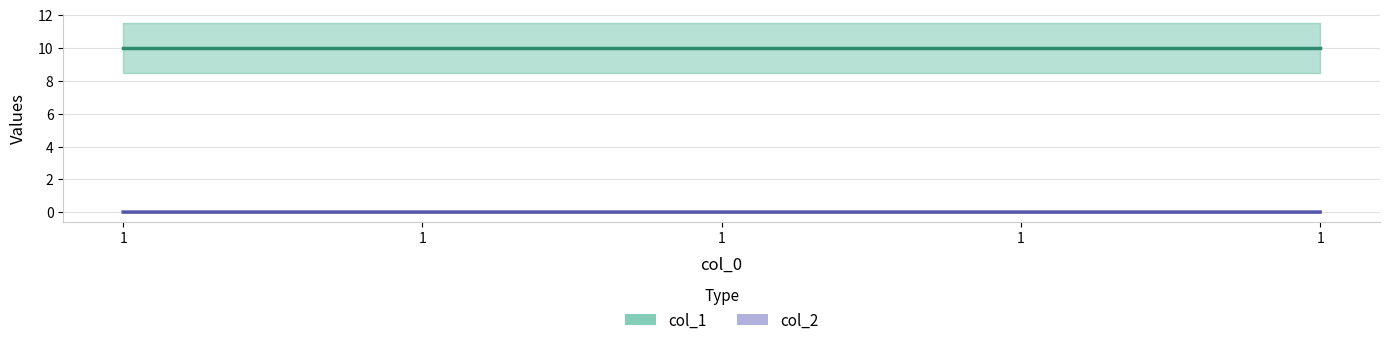

Reading right to left, list all the values displayed in this chart.

col_1: 1=10.0	1=10.0	1=10.0	1=10.0	1=10.0
col_2: 1=0.0	1=0.0	1=0.0	1=0.0	1=0.0